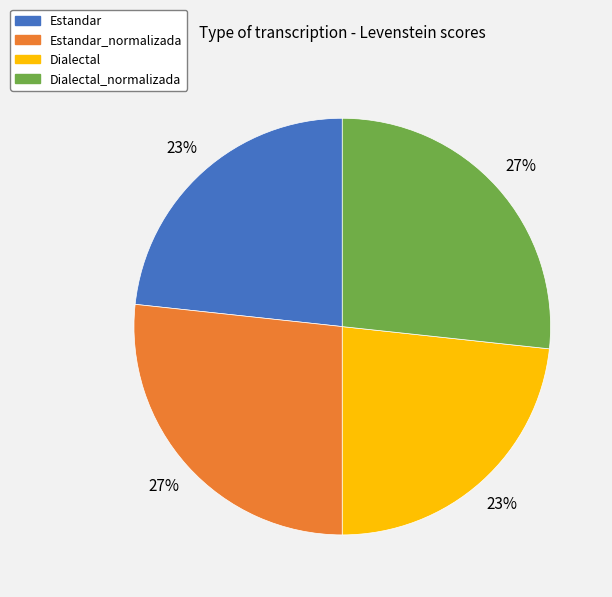

How many slices are in this pie chart?

4